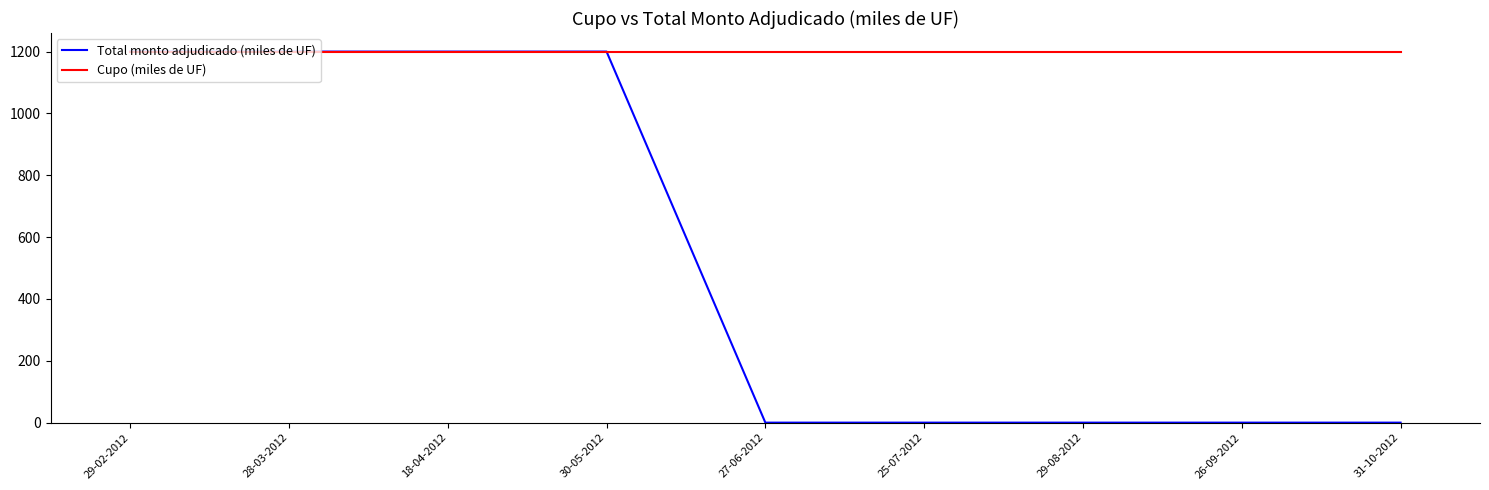

What is the highest value of the Cupo (miles de UF) series?

1200